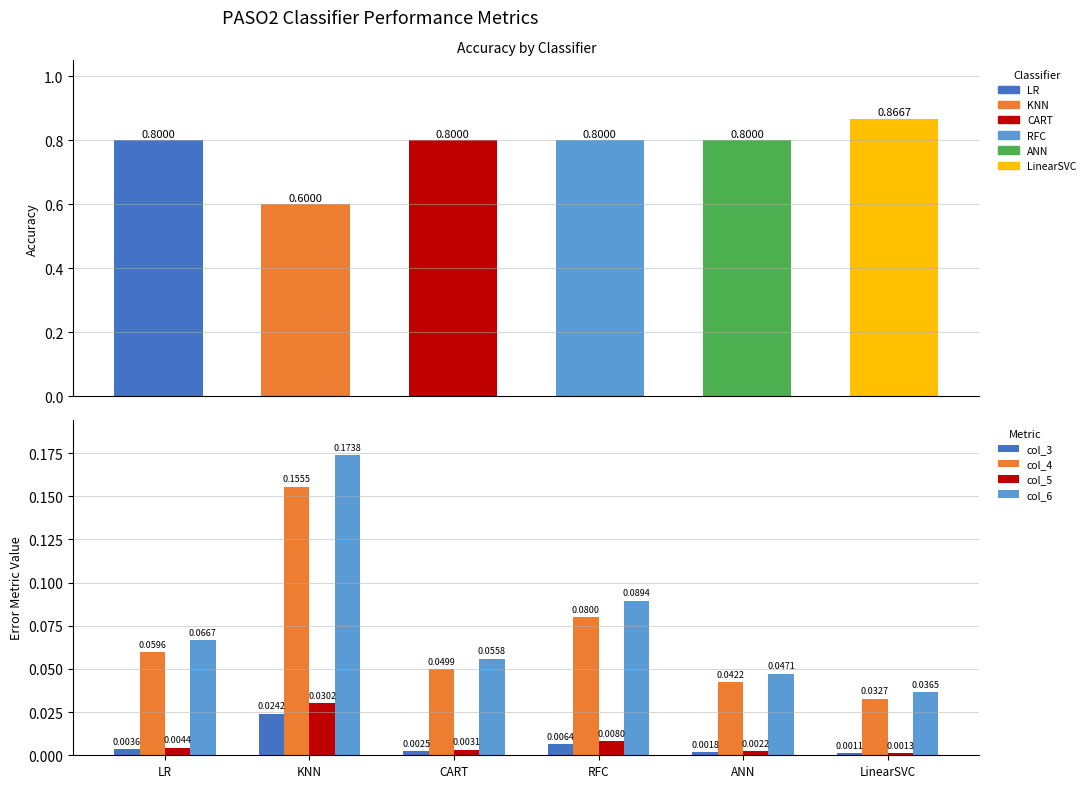

Is it true that col_4 equals 0.0 at LR?

False